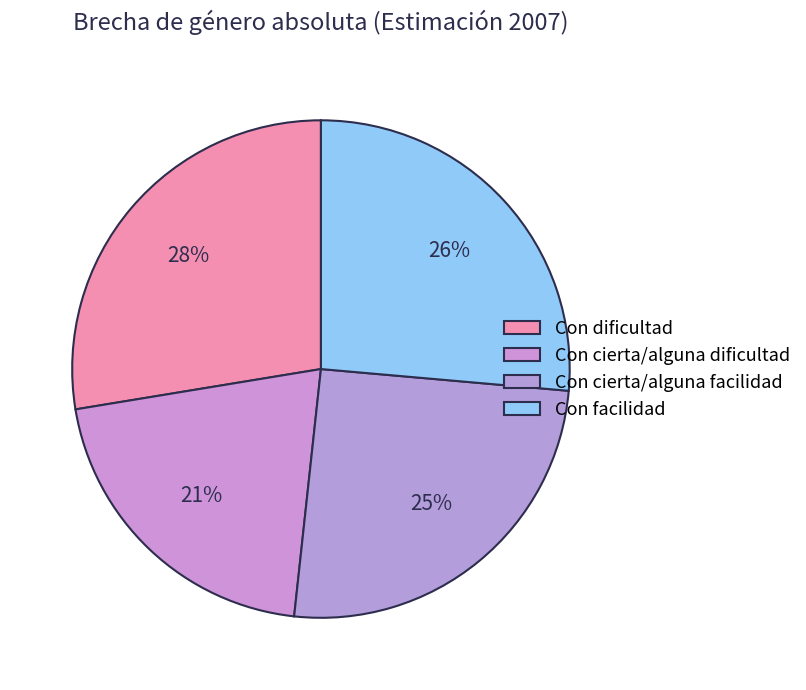

How many segments does this pie chart have?

4